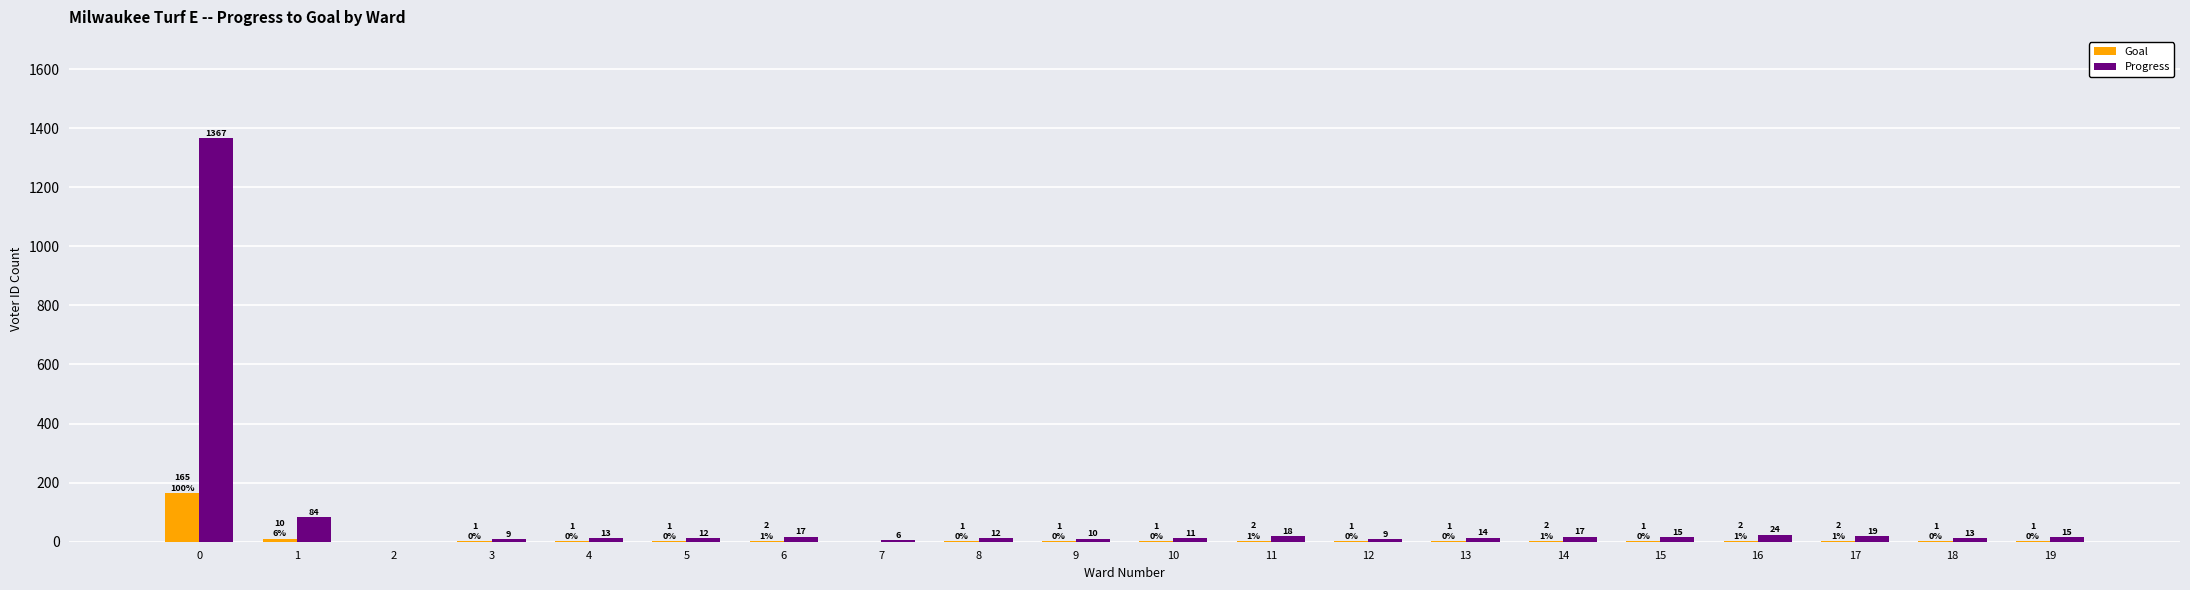

How many series are shown in this chart?

2